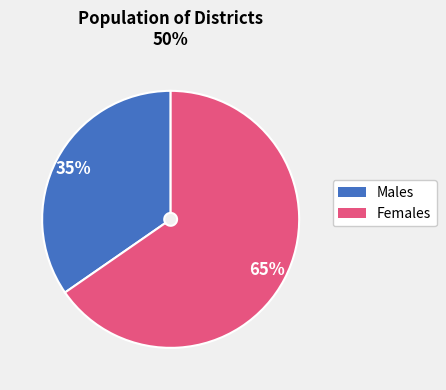

To the nearest percent, what is the average slice percentage?

50%